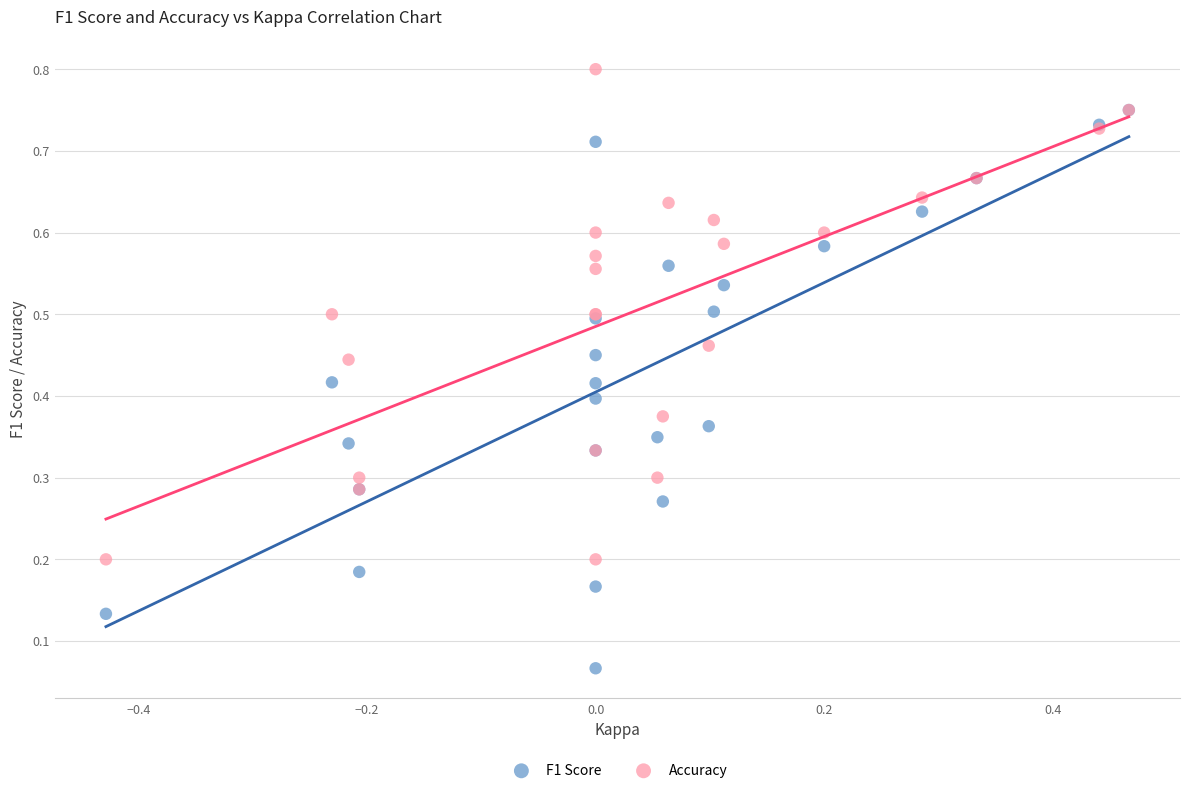

Which series contains the highest Y value?

Accuracy